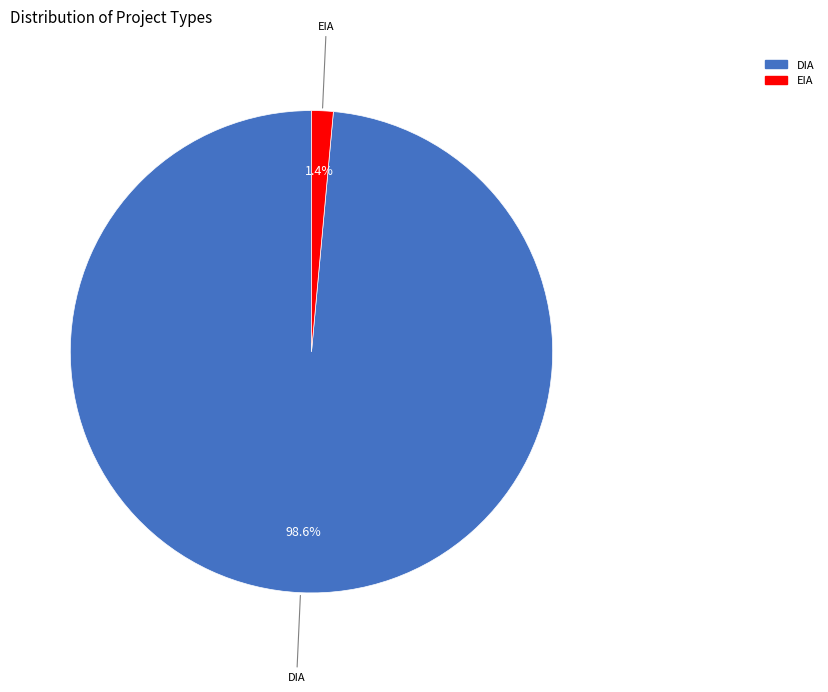

Which category has the biggest portion of the pie?

DIA